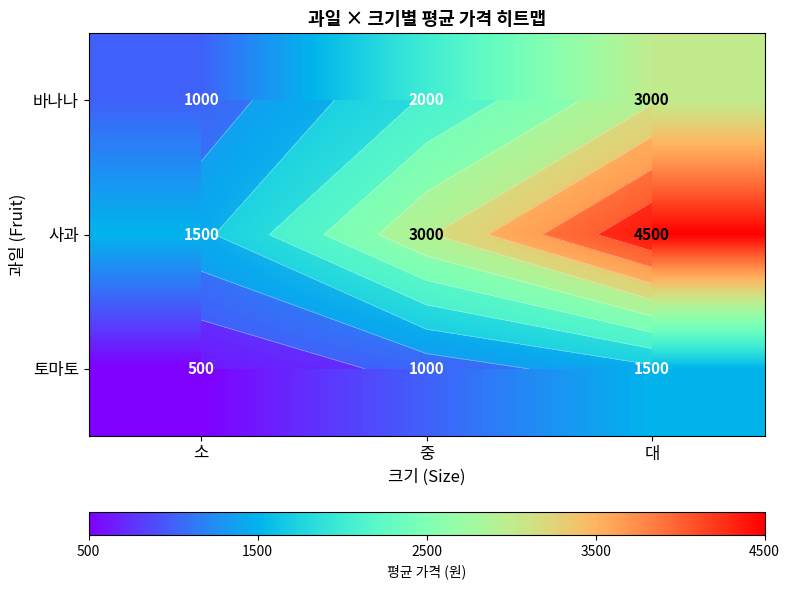

Which series has the largest total across all categories?

사과